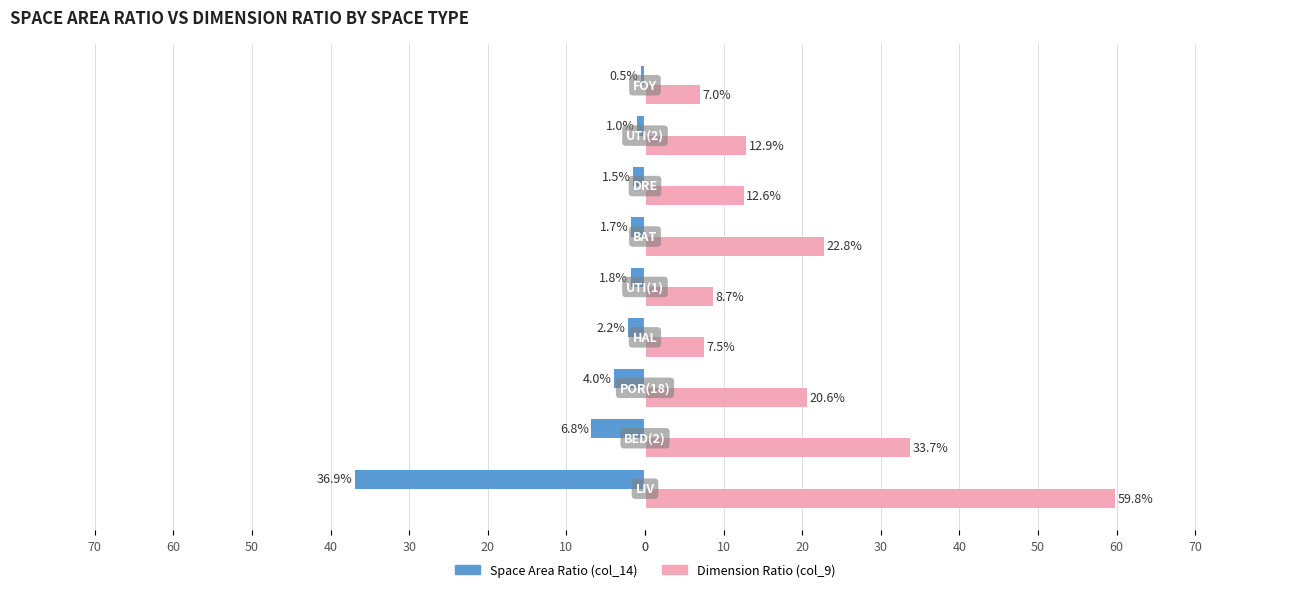

What are all the series names shown in the legend?

Space Area Ratio (col_14), Dimension Ratio (col_9)